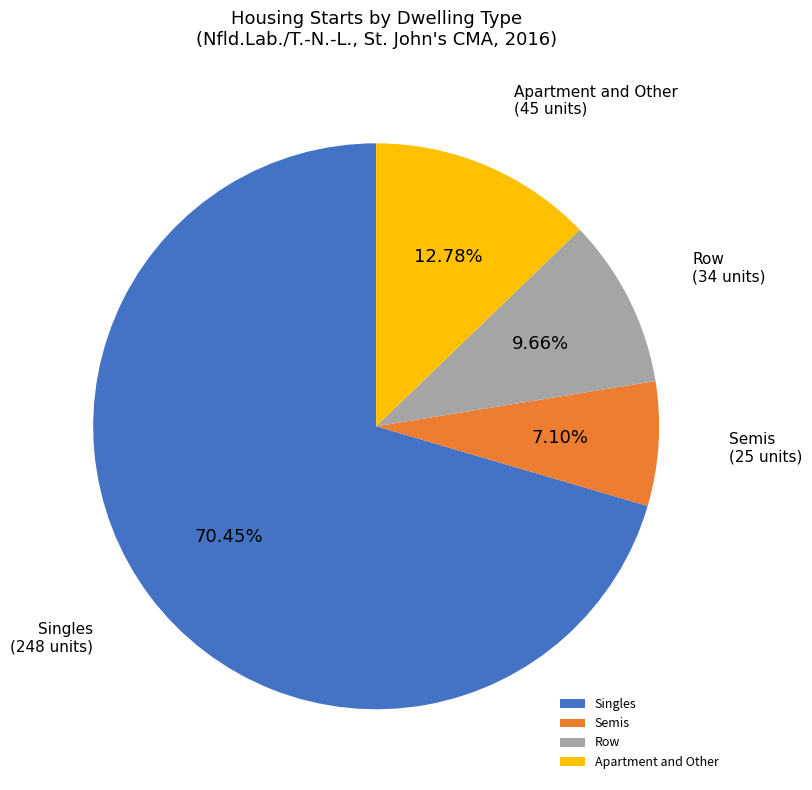

Combined, do Row and Singles account for over 50%?

Yes